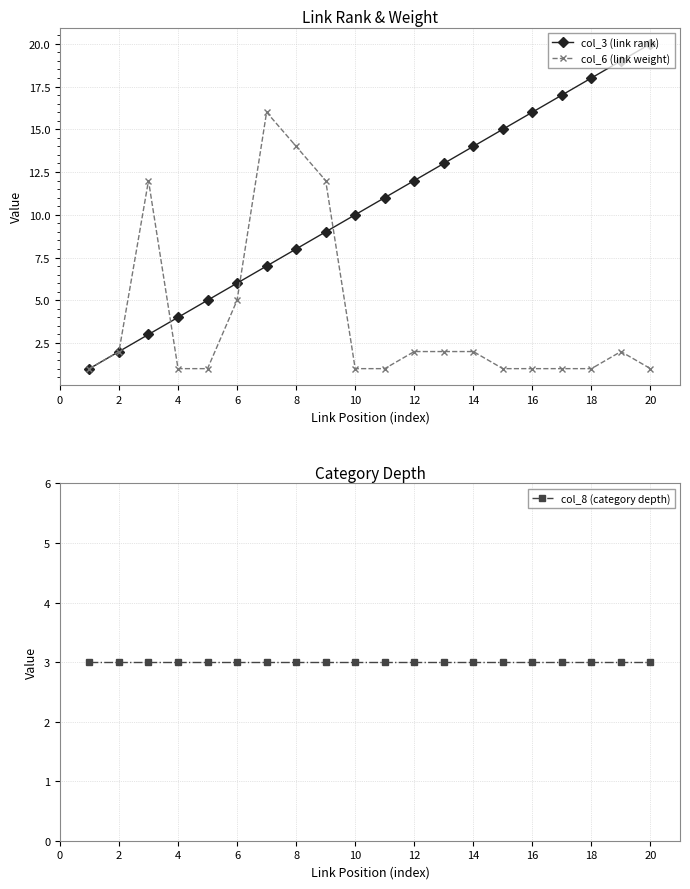

Reading left to right, transcribe all the data shown in this chart.

col_3 (link rank): 1	2	3	4	5	6	7	8	9	10	11	12	13	14	15	16	17	18	19	20
col_6 (link weight): 1	2	12	1	1	5	16	14	12	1	1	2	2	2	1	1	1	1	2	1
col_8 (category depth): 3	3	3	3	3	3	3	3	3	3	3	3	3	3	3	3	3	3	3	3